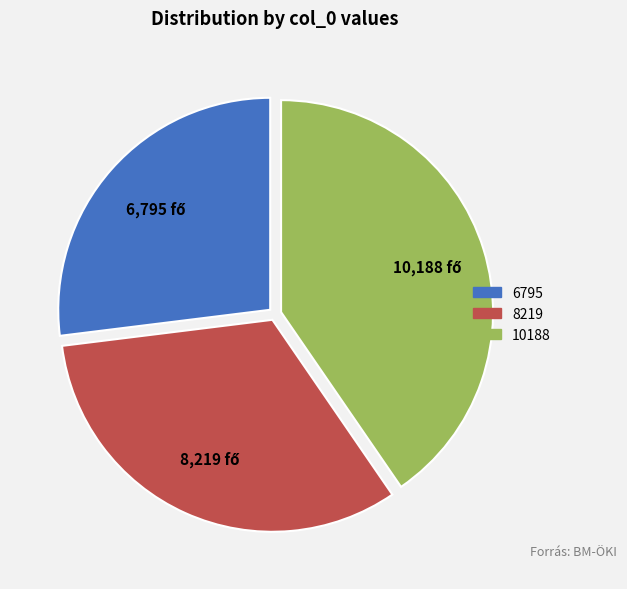

Is the sum of 6795 and 10188 greater than half?

Yes